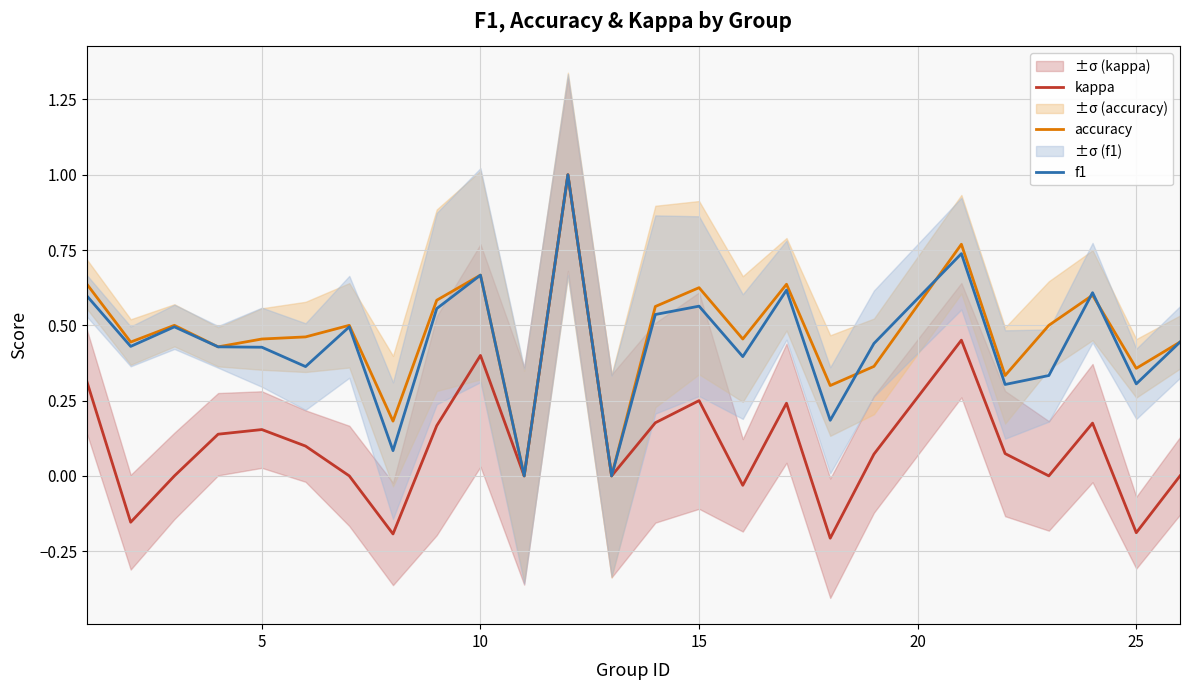

How many positive values does the kappa series have?

14